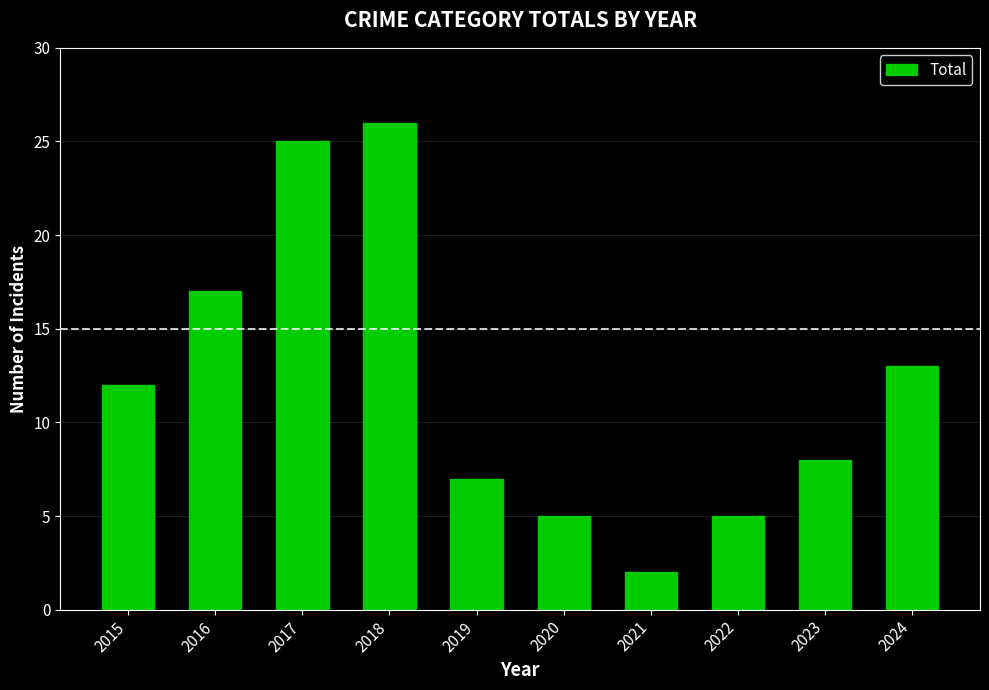

What is the difference between the maximum and second lowest values?

21